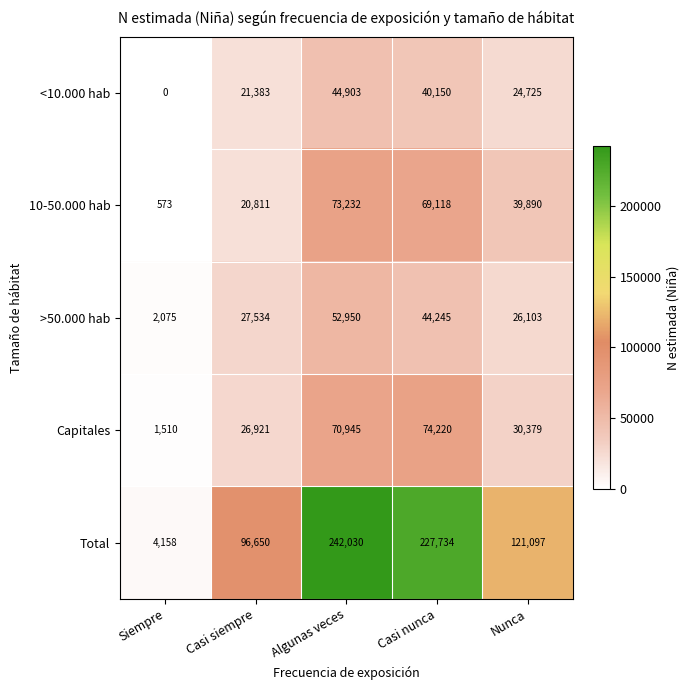

What is the total value across all series at Algunas veces?

484060